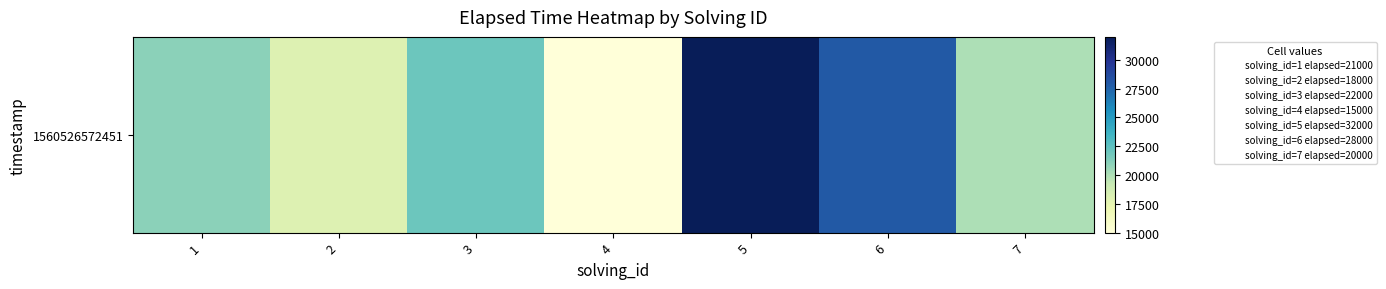

What is the minimum value shown in the chart?

15000